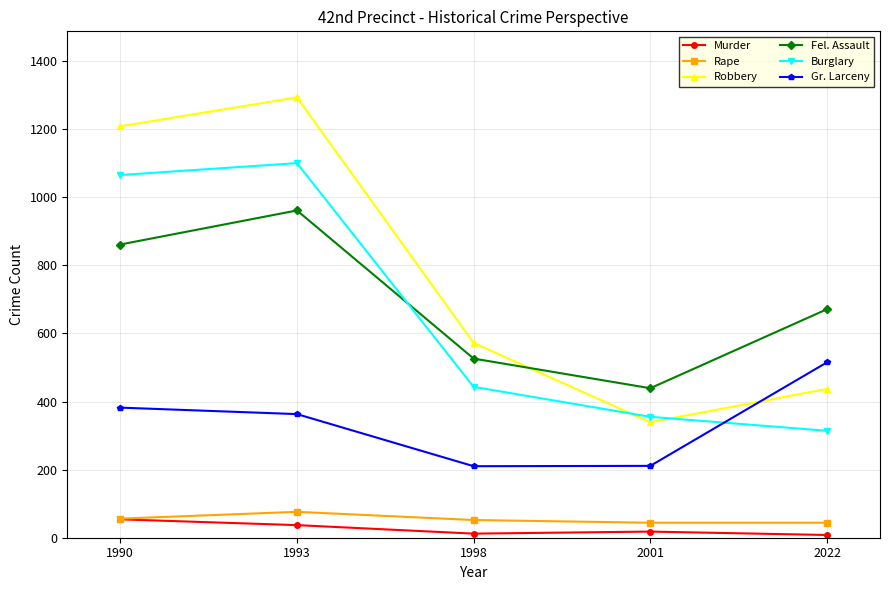

Which series has the largest range (max minus min)?

Robbery